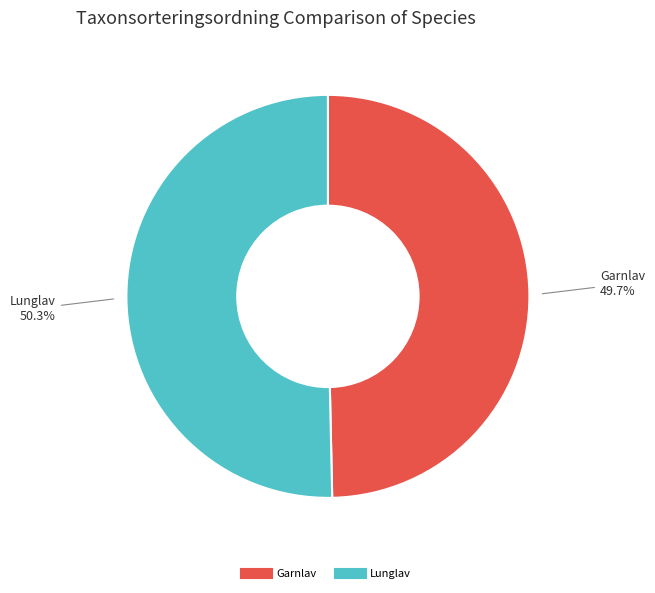

Count the number of slices in the pie.

2